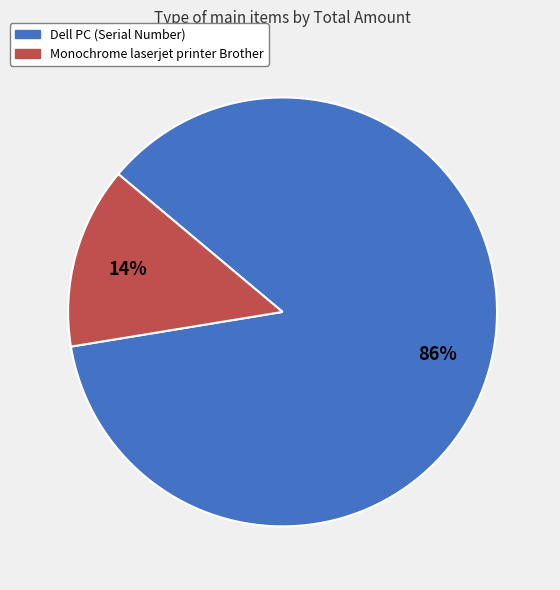

To the nearest percent, what is the average slice percentage?

50%